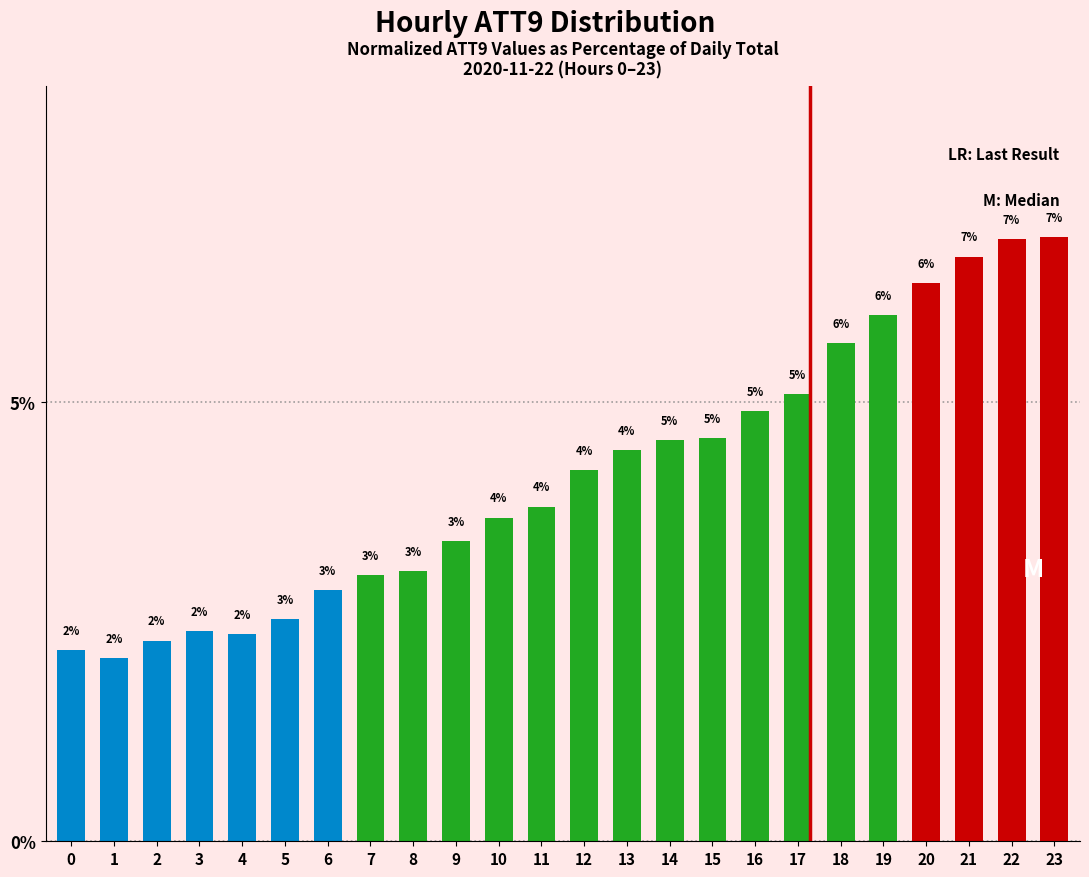

The chart shows a value of 3.4 at 3. True or false?

False